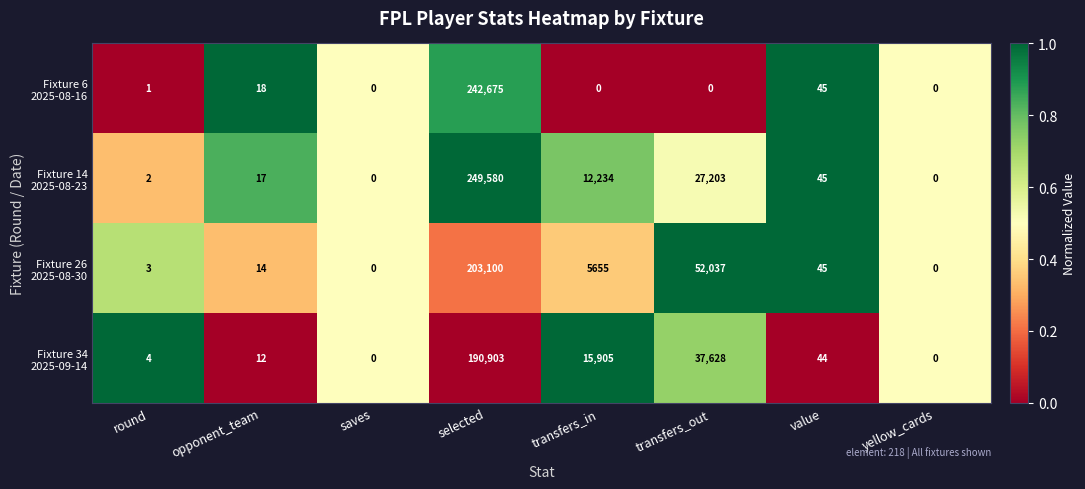

What is the maximum value shown in the chart?

249580